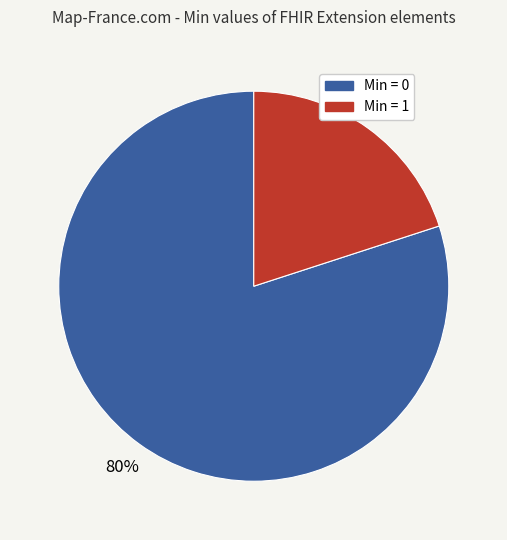

To the nearest percent, what is the difference between the largest and smallest slice percentages?

60%